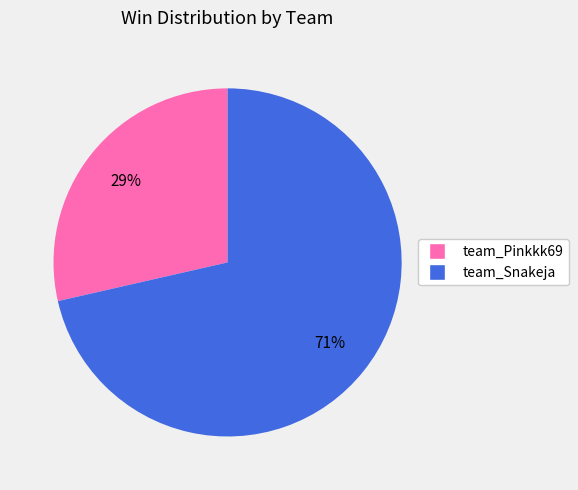

To the nearest percent, what is the combined percentage of team_Pinkkk69 and team_Snakeja?

100%